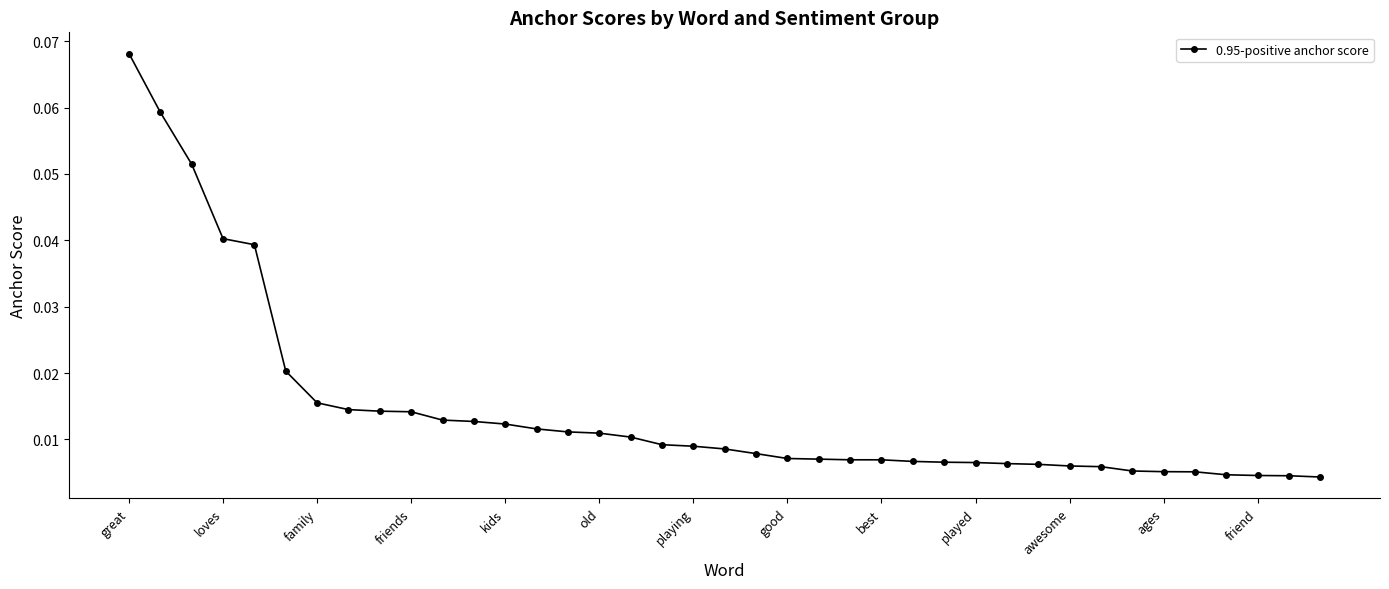

Reading right to left, extract all data points from this chart.

0.0	0.0	0.0	0.0	0.0	0.0	0.0	0.0	0.0	0.0	0.0	0.0	0.0	0.0	0.0	0.0	0.0	0.0	0.0	0.0	0.0	0.0	0.0	0.0	0.0	0.0	0.0	0.0	0.0	0.0	0.0	0.0	0.0	0.0	0.0	0.0	0.1	0.1	0.1